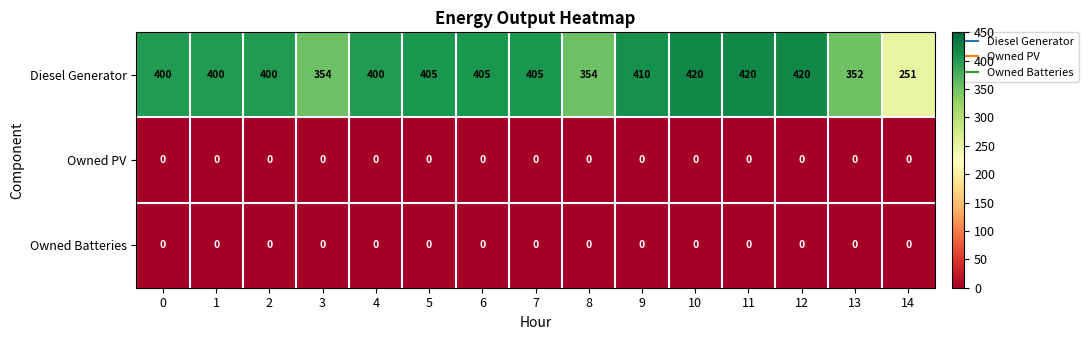

Which series has the largest total across all categories?

Diesel Generator